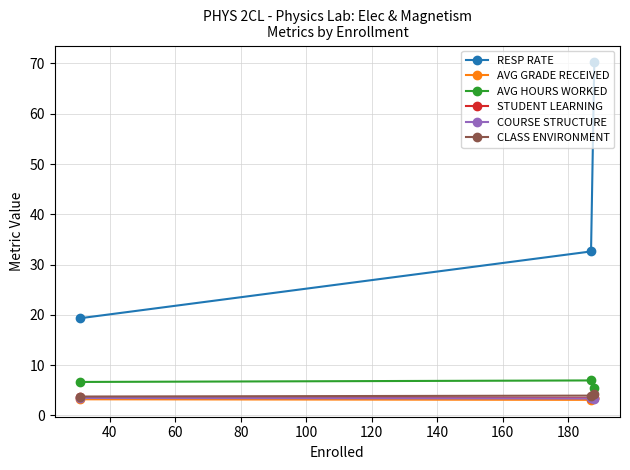

How many data points does each series have?

3